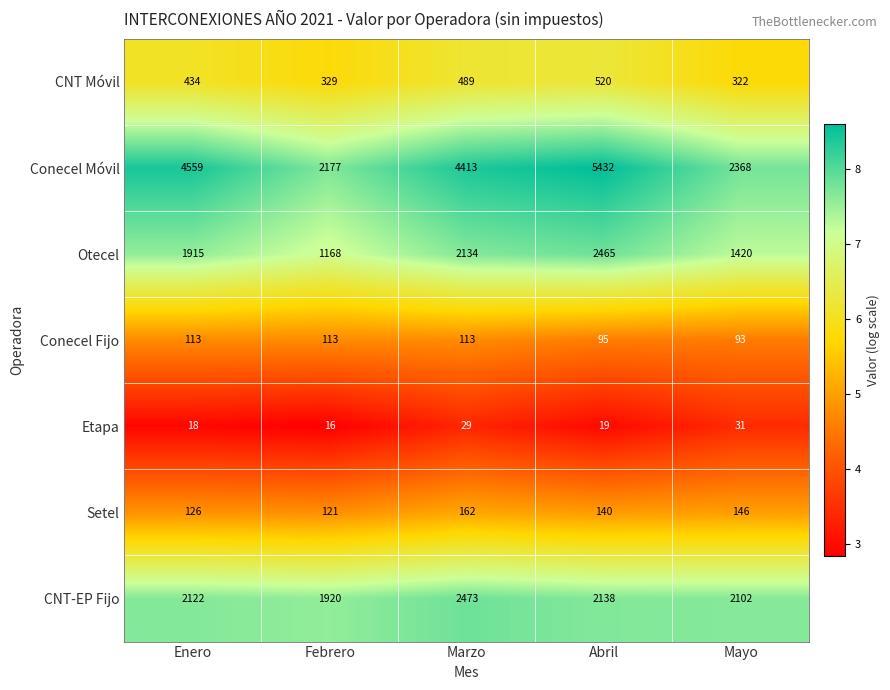

What is the average value of the Etapa series?

23